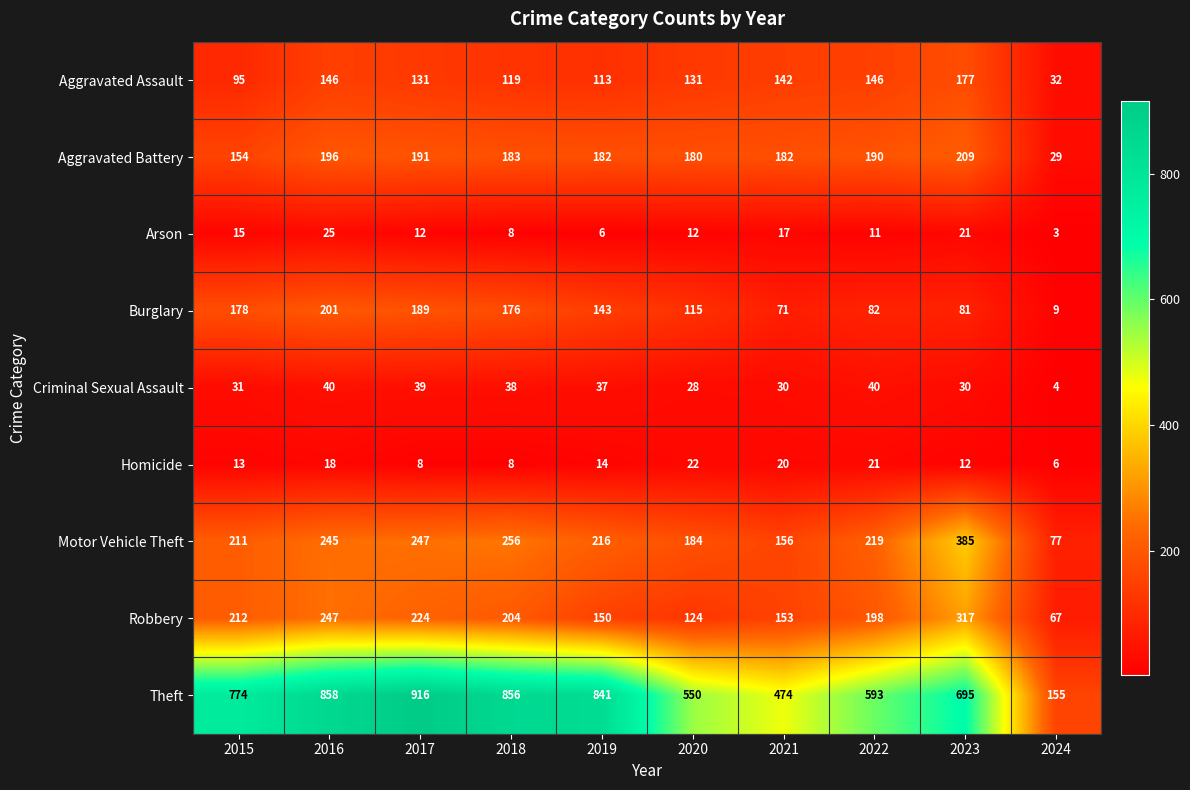

At 2023, list the series in order from smallest to largest.

Homicide, Arson, Criminal Sexual Assault, Burglary, Aggravated Assault, Aggravated Battery, Robbery, Motor Vehicle Theft, Theft